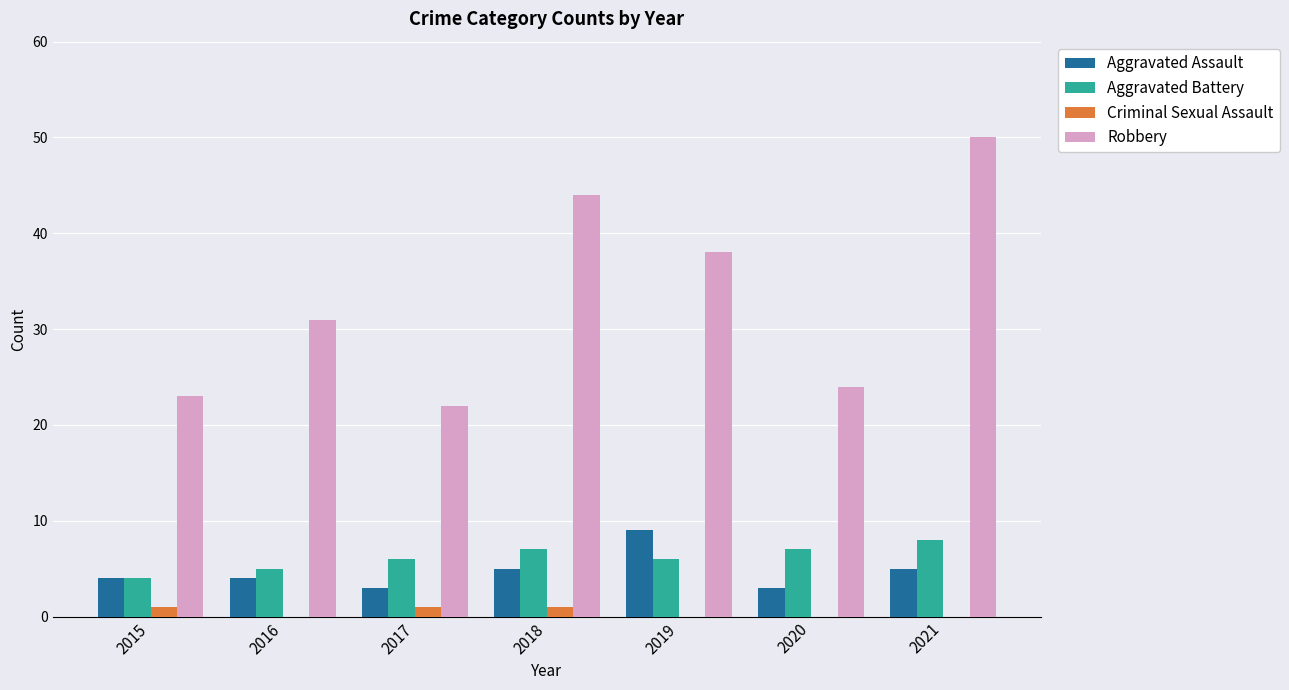

At which category does the chart reach its peak across all series?

2021